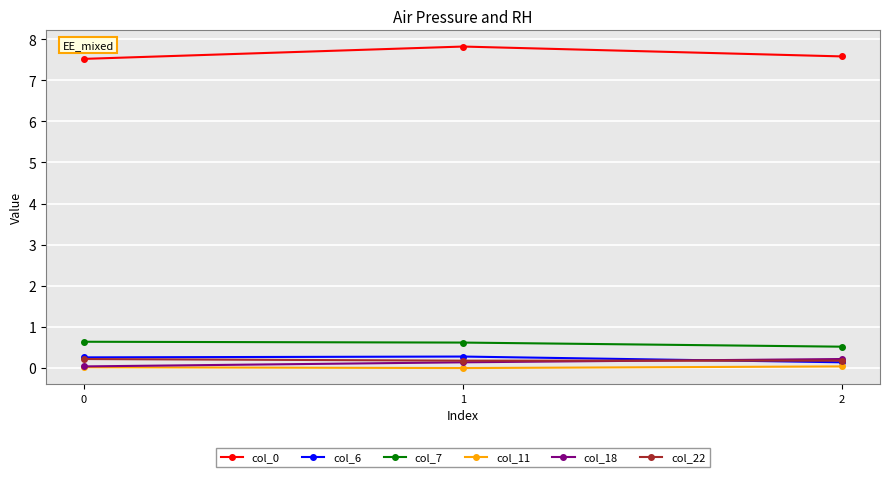

Is it true that col_22 equals 0.2 at 0?

True